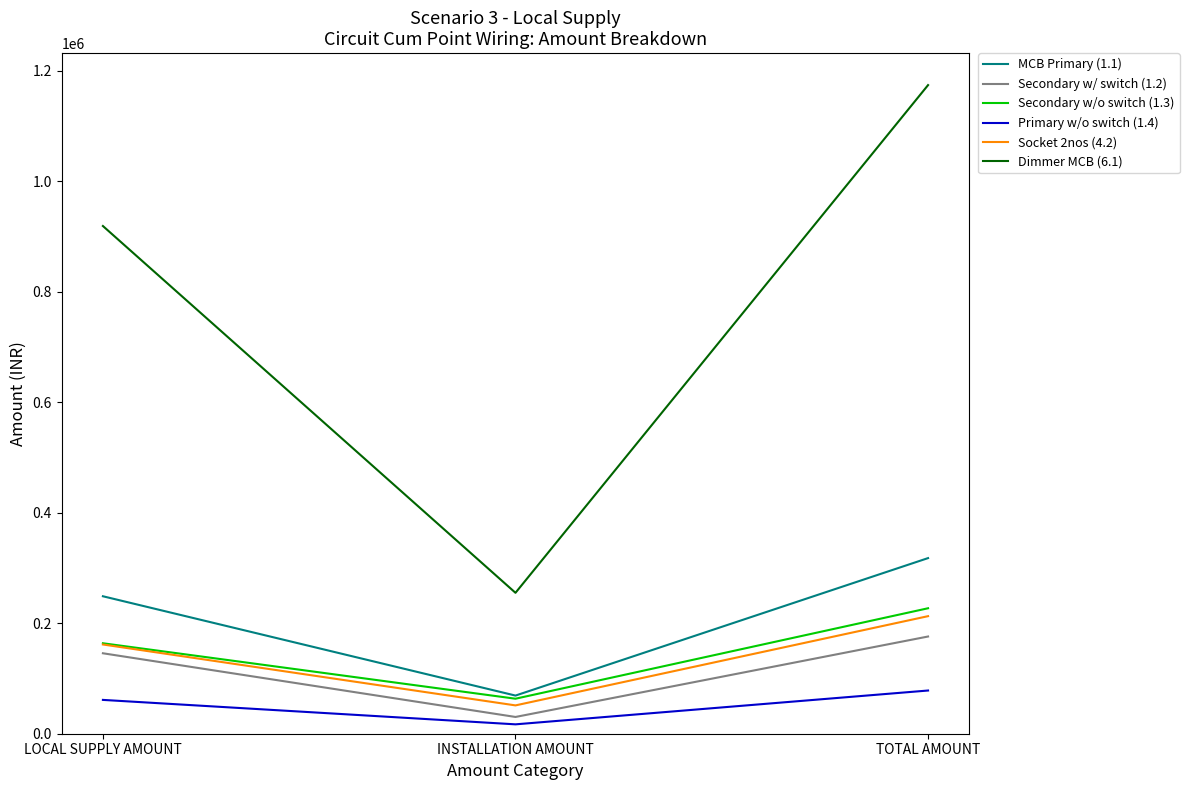

Rank the series by their maximum value, from highest to lowest.

Dimmer MCB (6.1), MCB Primary (1.1), Secondary w/o switch (1.3), Socket 2nos (4.2), Secondary w/ switch (1.2), Primary w/o switch (1.4)